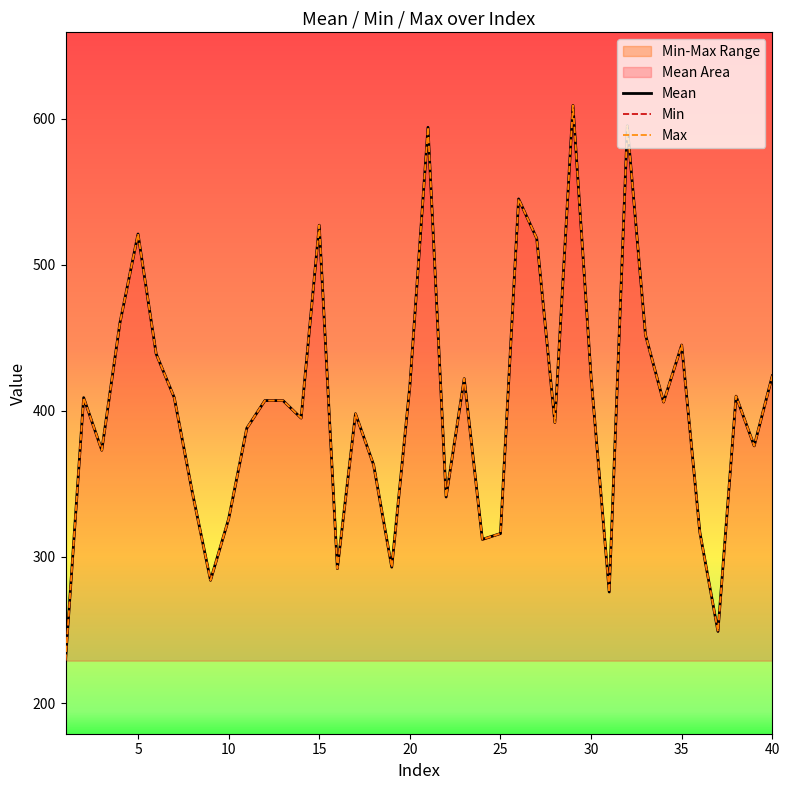

What are all the series names shown in the legend?

Mean, Min, Max